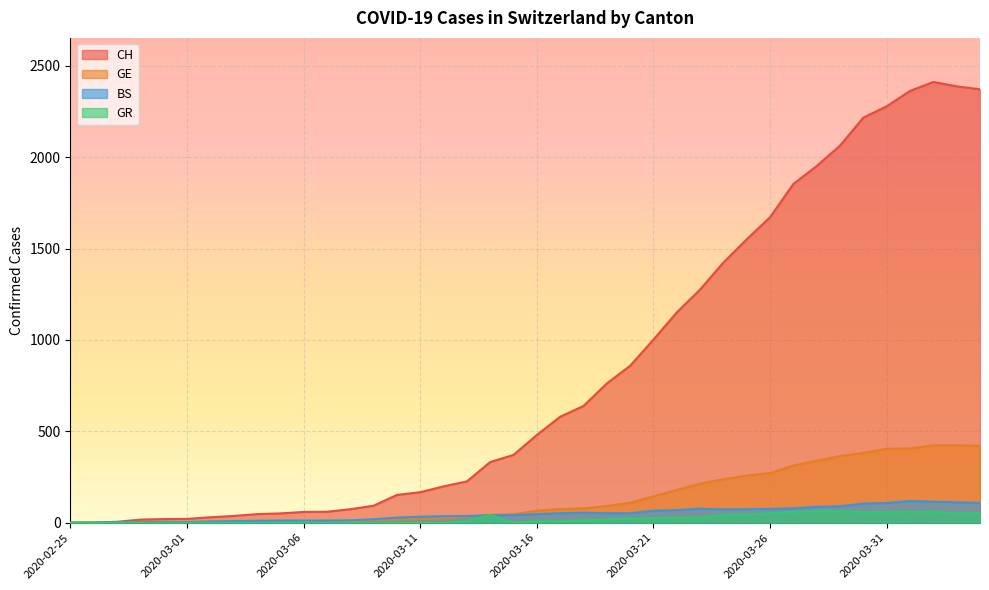

What is the label of the 34th point from the right?

2020-03-02